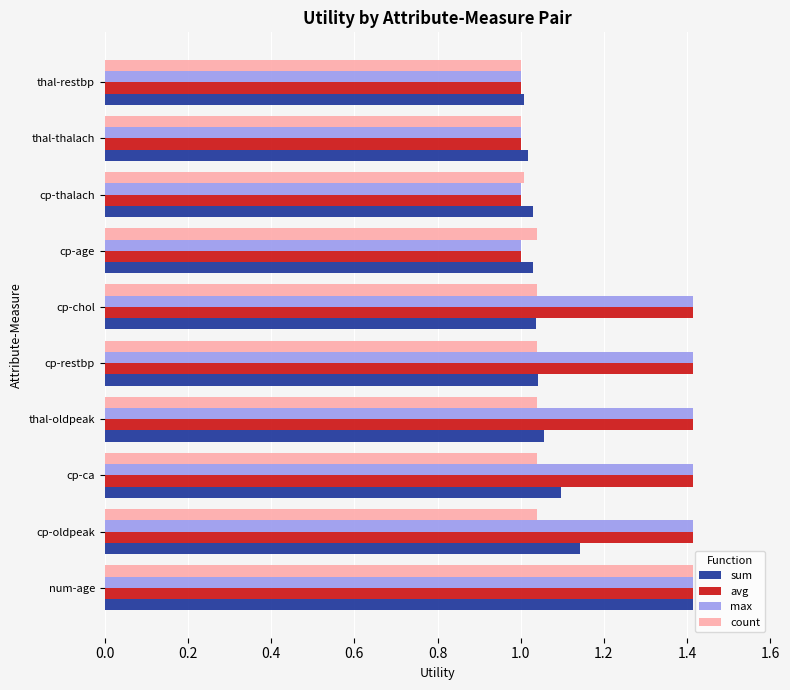

The max series shows 1.0 at thal-oldpeak. True or false?

False